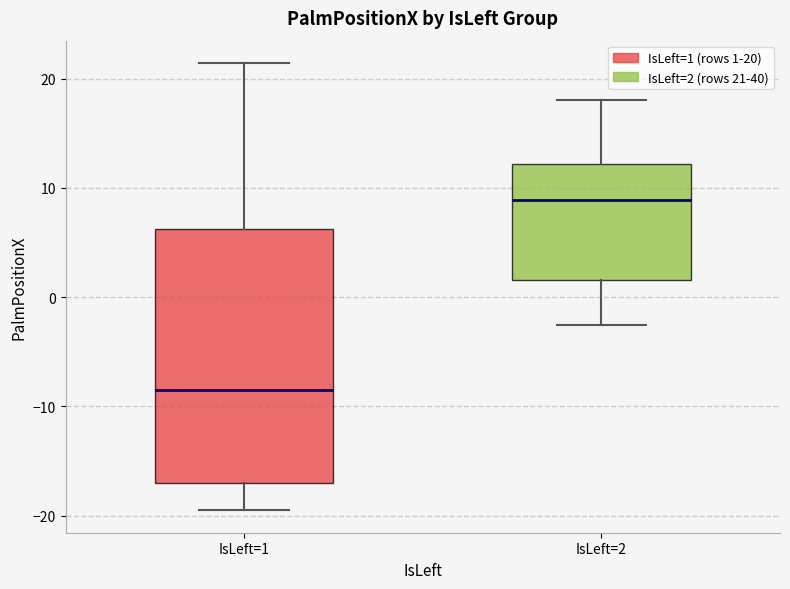

Which box is the tallest, from its lower edge to its upper edge?

IsLeft=1